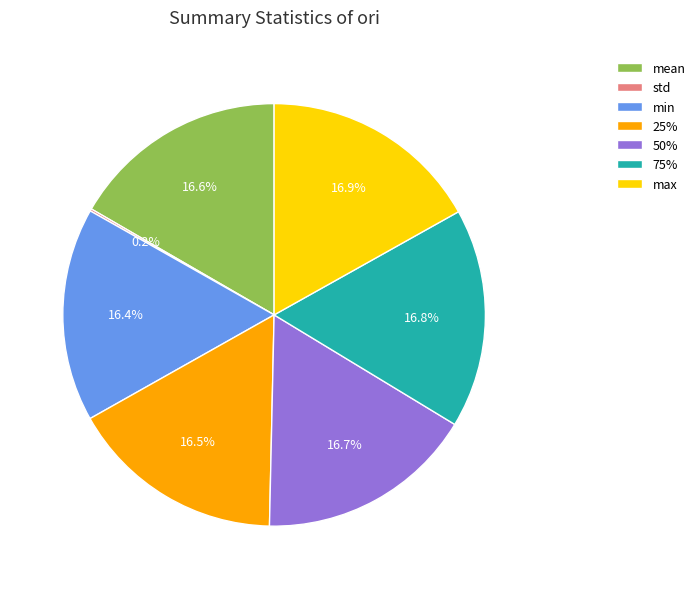

What percentage is the mean slice, to the nearest percent?

17%